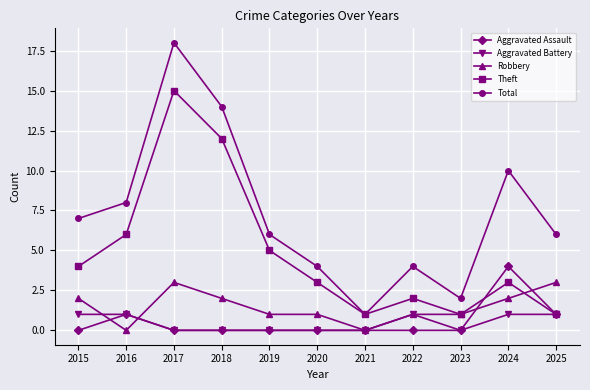

What is the value of the Robbery point at the 6th from the left?

1